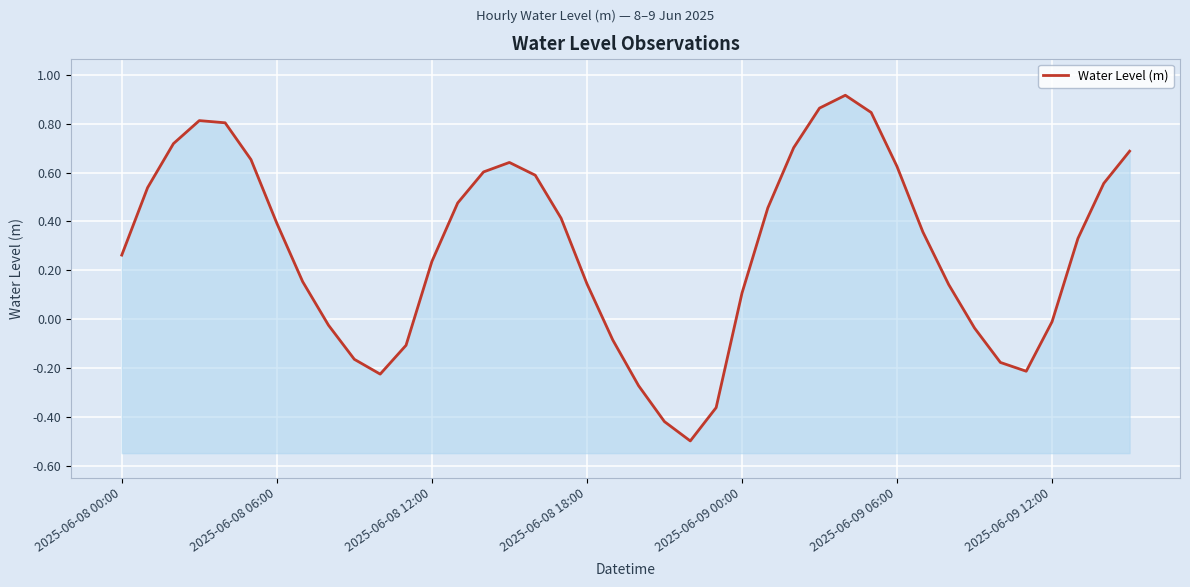

Which label corresponds to the smallest value in the chart?

22